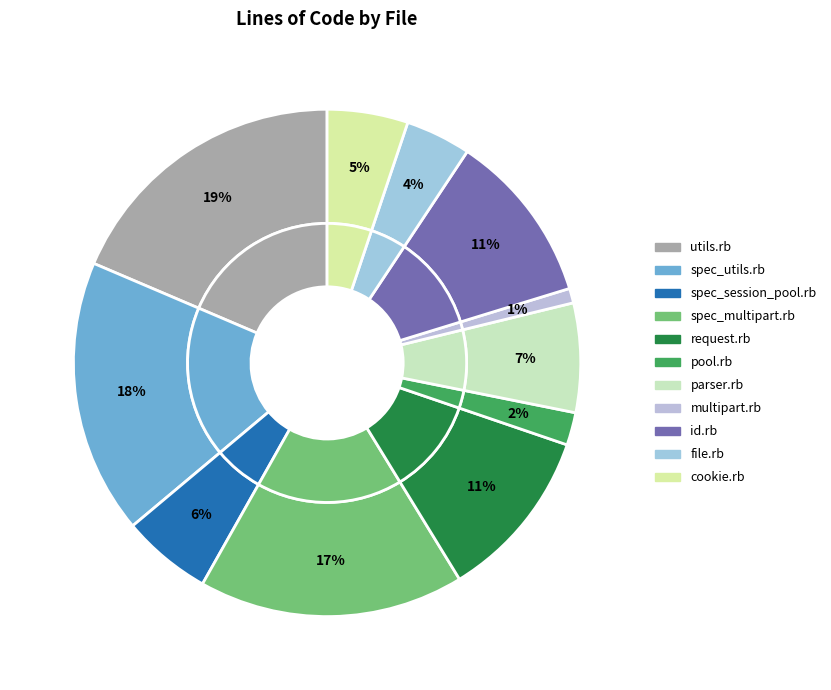

How many segments does this pie chart have?

11